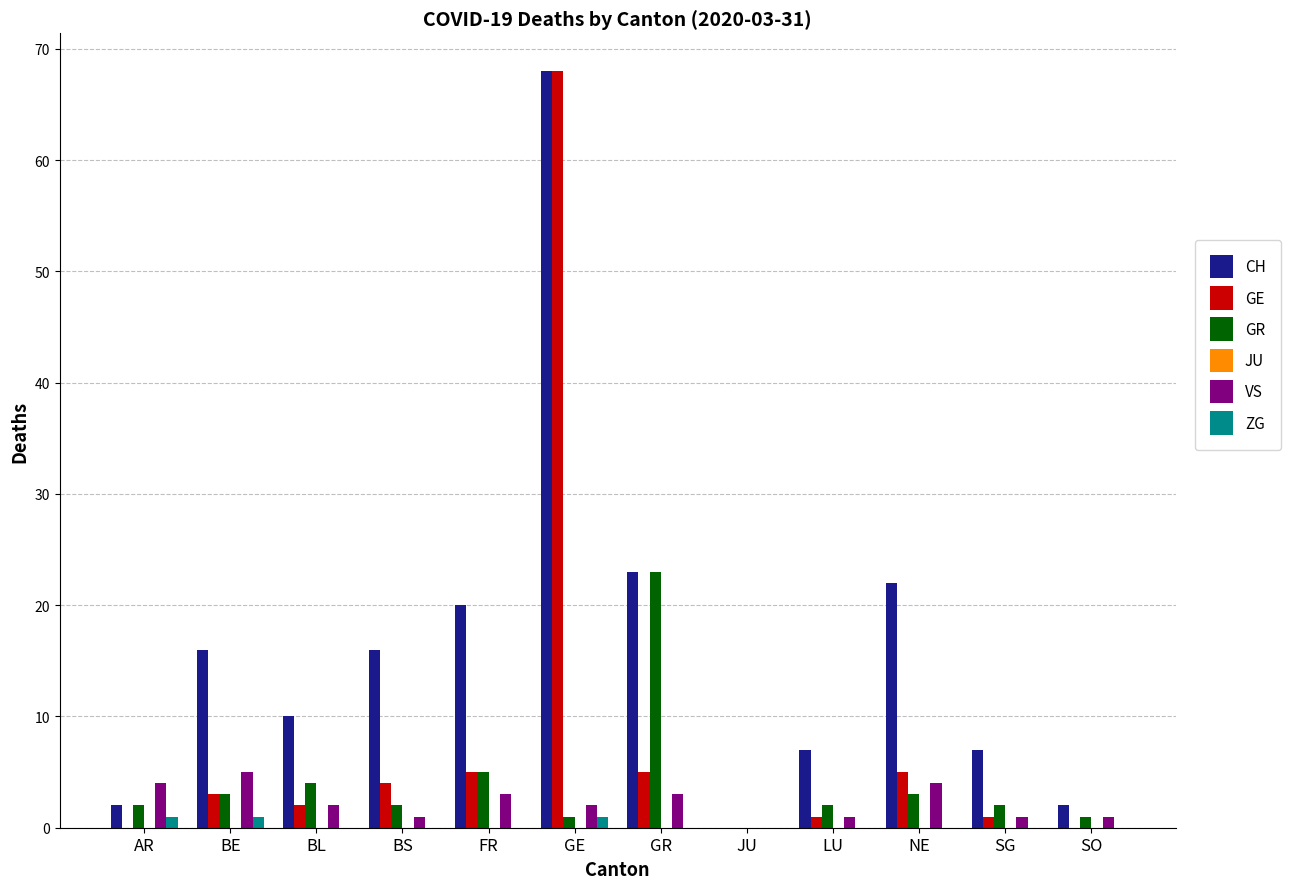

Between BL and GR, which series saw the biggest shift?

GR